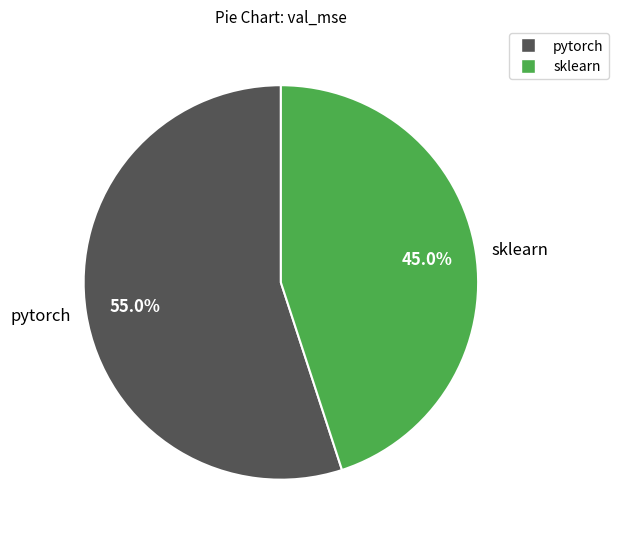

Which slice is the smallest?

sklearn